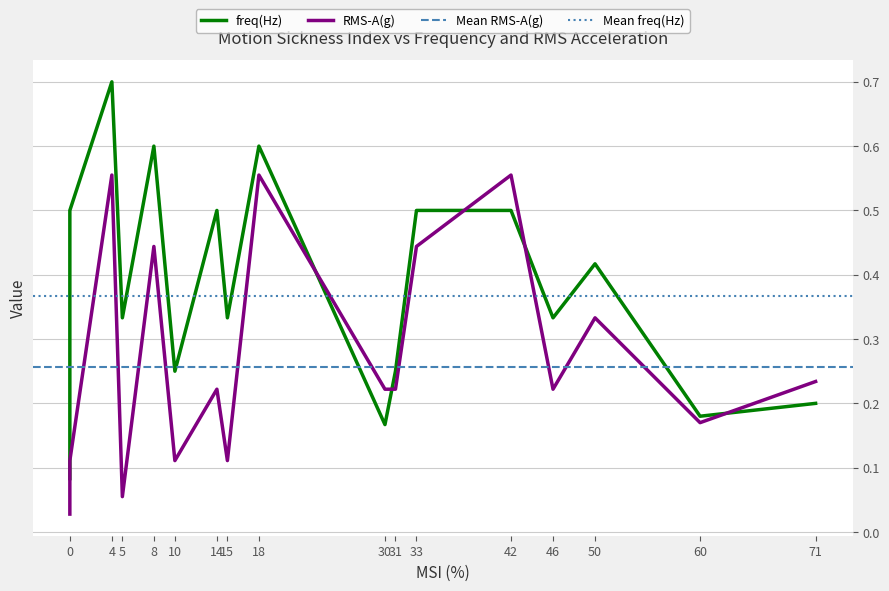

Which series changed the most between 0 and 15?

freq(Hz)